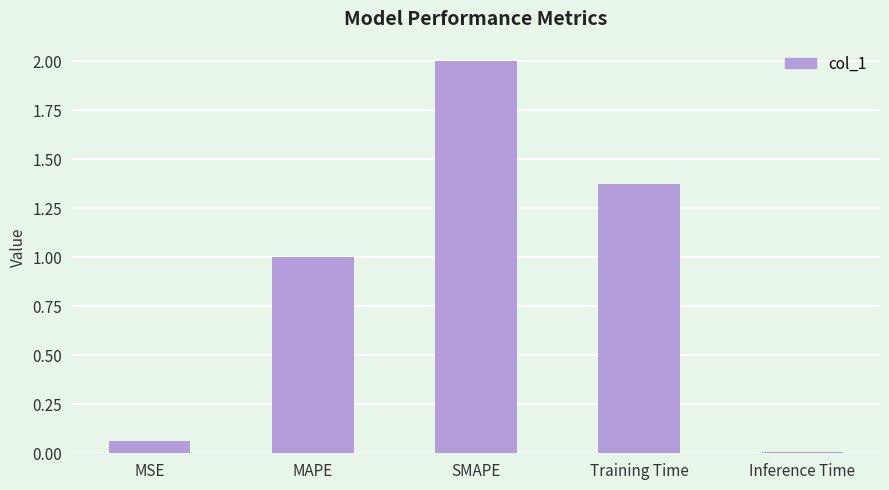

Is it true that the value at MSE is 0.0?

False